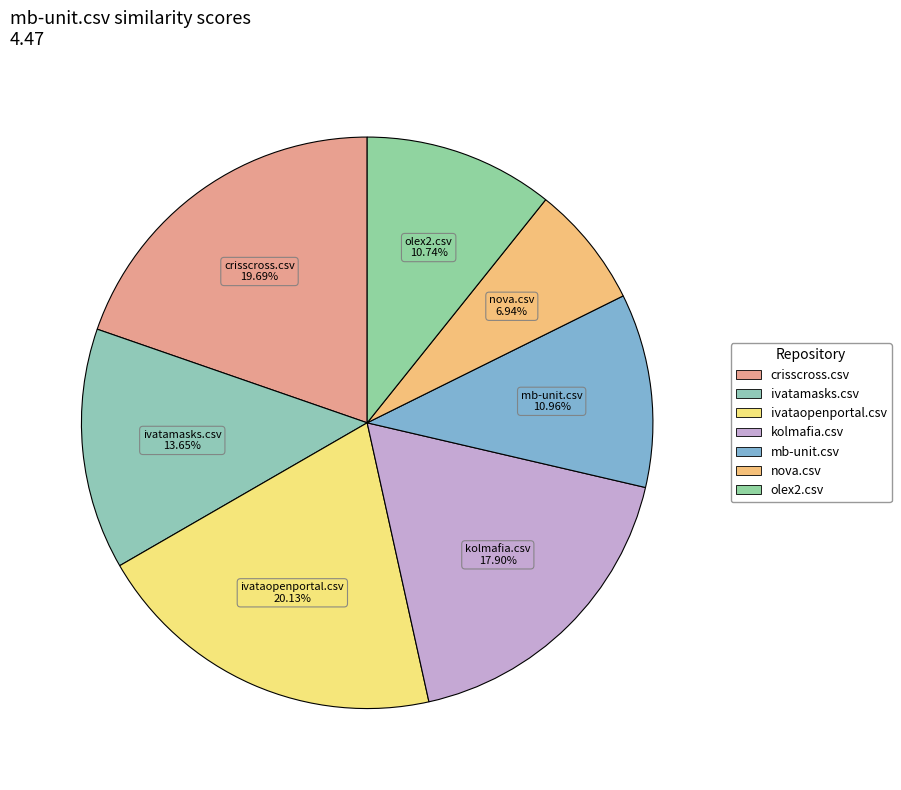

What percentage is NOT represented by mb-unit.csv?

89.0%